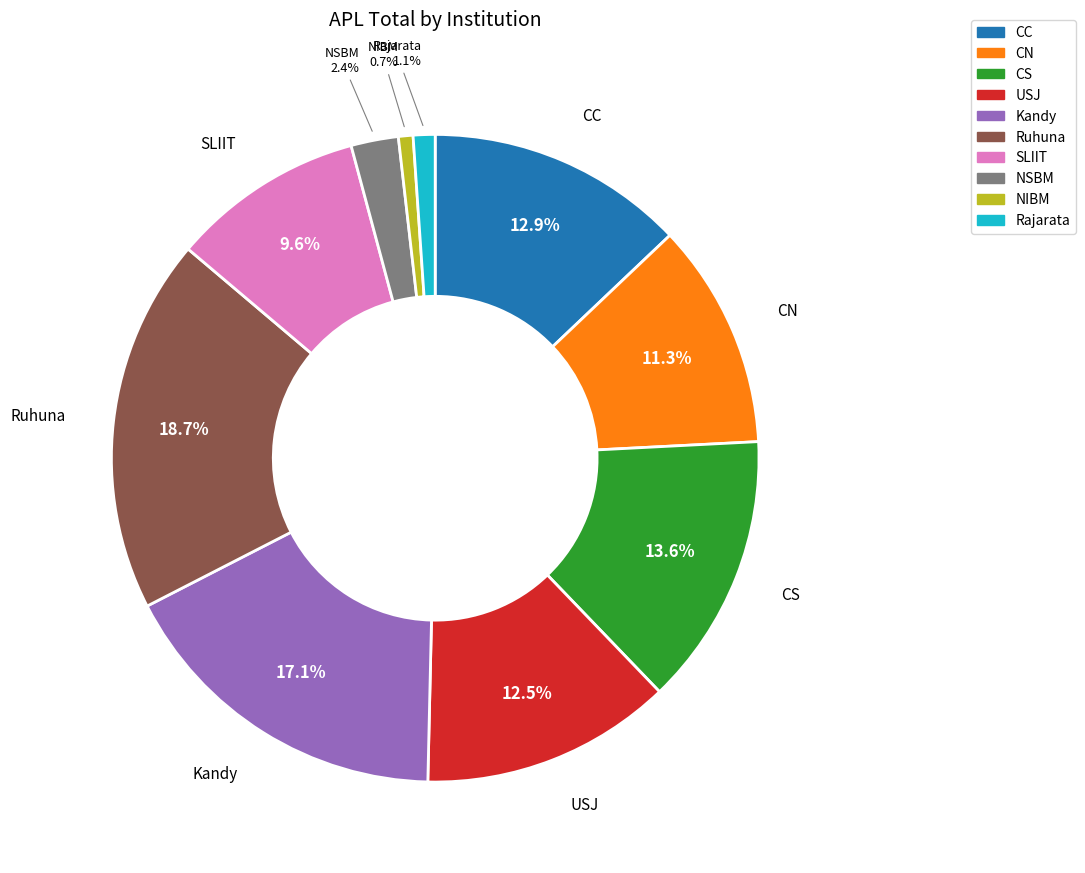

Does CN represent more than half of the total?

No